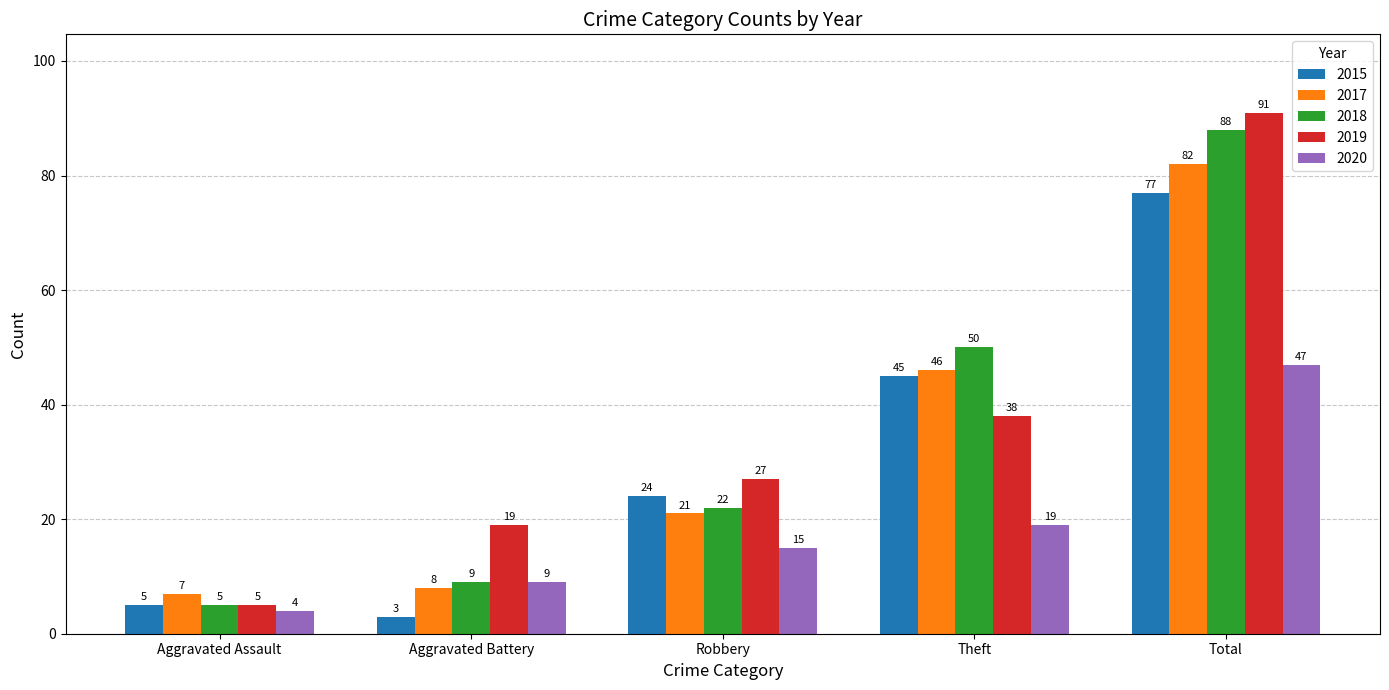

Reading right to left, transcribe all the data shown in this chart.

2015: 77	45	24	3	5
2017: 82	46	21	8	7
2018: 88	50	22	9	5
2019: 91	38	27	19	5
2020: 47	19	15	9	4